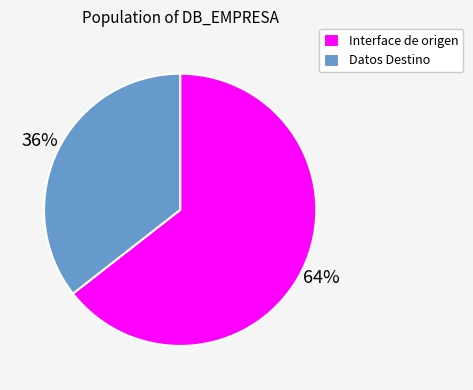

True or false: Datos Destino accounts for 43% of the total.

False